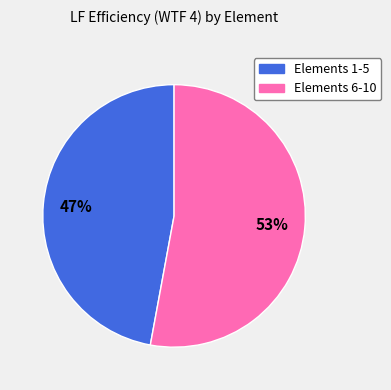

Is there any slice that represents more than half of the pie?

Yes